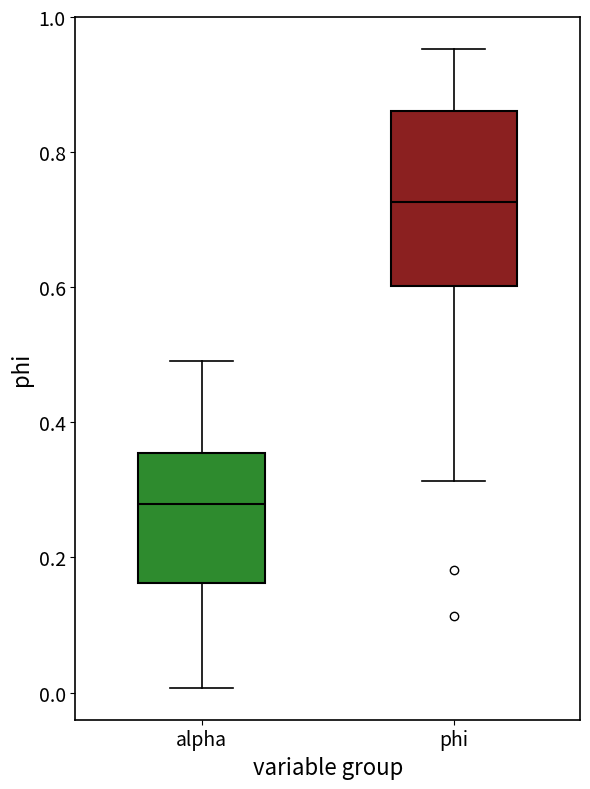

Reading left to right, read every box against the y-axis: the position of its median line, the range the box covers, and the ends of its whiskers. The values are not printed on the chart, so give them approximately, as read against the axis.

alpha: median 0.28, box 0.16 to 0.36, whiskers 0.00 to 0.50
phi: median 0.72, box 0.60 to 0.86, whiskers 0.32 to 0.96